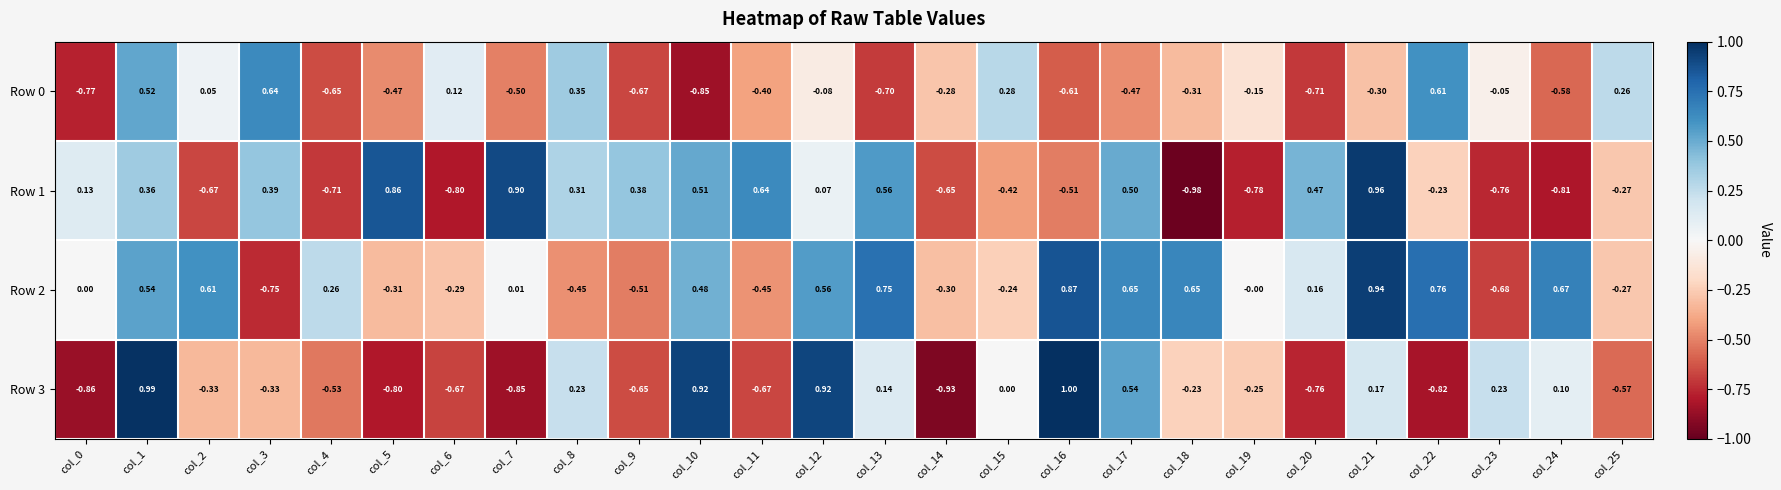

Reading left to right, list all the values displayed in this chart.

Row 0: col_0=-0.8	col_1=0.5	col_2=0.1	col_3=0.6	col_4=-0.7	col_5=-0.5	col_6=0.1	col_7=-0.5	col_8=0.3	col_9=-0.7	col_10=-0.8	col_11=-0.4	col_12=-0.1	col_13=-0.7	col_14=-0.3	col_15=0.3	col_16=-0.6	col_17=-0.5	col_18=-0.3	col_19=-0.1	col_20=-0.7	col_21=-0.3	col_22=0.6	col_23=-0.1	col_24=-0.6	col_25=0.3
Row 1: col_0=0.1	col_1=0.4	col_2=-0.7	col_3=0.4	col_4=-0.7	col_5=0.9	col_6=-0.8	col_7=0.9	col_8=0.3	col_9=0.4	col_10=0.5	col_11=0.6	col_12=0.1	col_13=0.6	col_14=-0.7	col_15=-0.4	col_16=-0.5	col_17=0.5	col_18=-1.0	col_19=-0.8	col_20=0.5	col_21=1.0	col_22=-0.2	col_23=-0.8	col_24=-0.8	col_25=-0.3
Row 2: col_0=0.0	col_1=0.5	col_2=0.6	col_3=-0.8	col_4=0.3	col_5=-0.3	col_6=-0.3	col_7=0.0	col_8=-0.5	col_9=-0.5	col_10=0.5	col_11=-0.5	col_12=0.6	col_13=0.8	col_14=-0.3	col_15=-0.2	col_16=0.9	col_17=0.7	col_18=0.7	col_19=-0.0	col_20=0.2	col_21=0.9	col_22=0.8	col_23=-0.7	col_24=0.7	col_25=-0.3
Row 3: col_0=-0.9	col_1=1.0	col_2=-0.3	col_3=-0.3	col_4=-0.5	col_5=-0.8	col_6=-0.7	col_7=-0.8	col_8=0.2	col_9=-0.7	col_10=0.9	col_11=-0.7	col_12=0.9	col_13=0.1	col_14=-0.9	col_15=0.0	col_16=1.0	col_17=0.5	col_18=-0.2	col_19=-0.2	col_20=-0.8	col_21=0.2	col_22=-0.8	col_23=0.2	col_24=0.1	col_25=-0.6